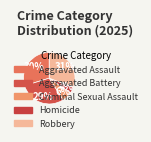

Approximately how many times larger is the value at Homicide compared to Aggravated Battery?

0.1